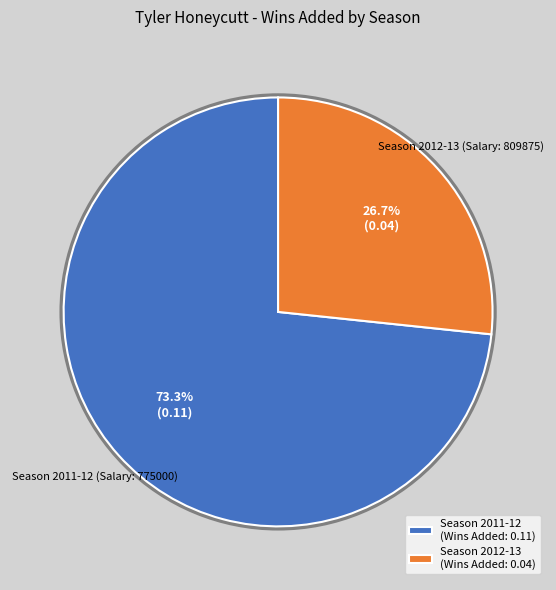

Which slice is the smallest?

Season 2012-13 (Wins Added: 0.04)